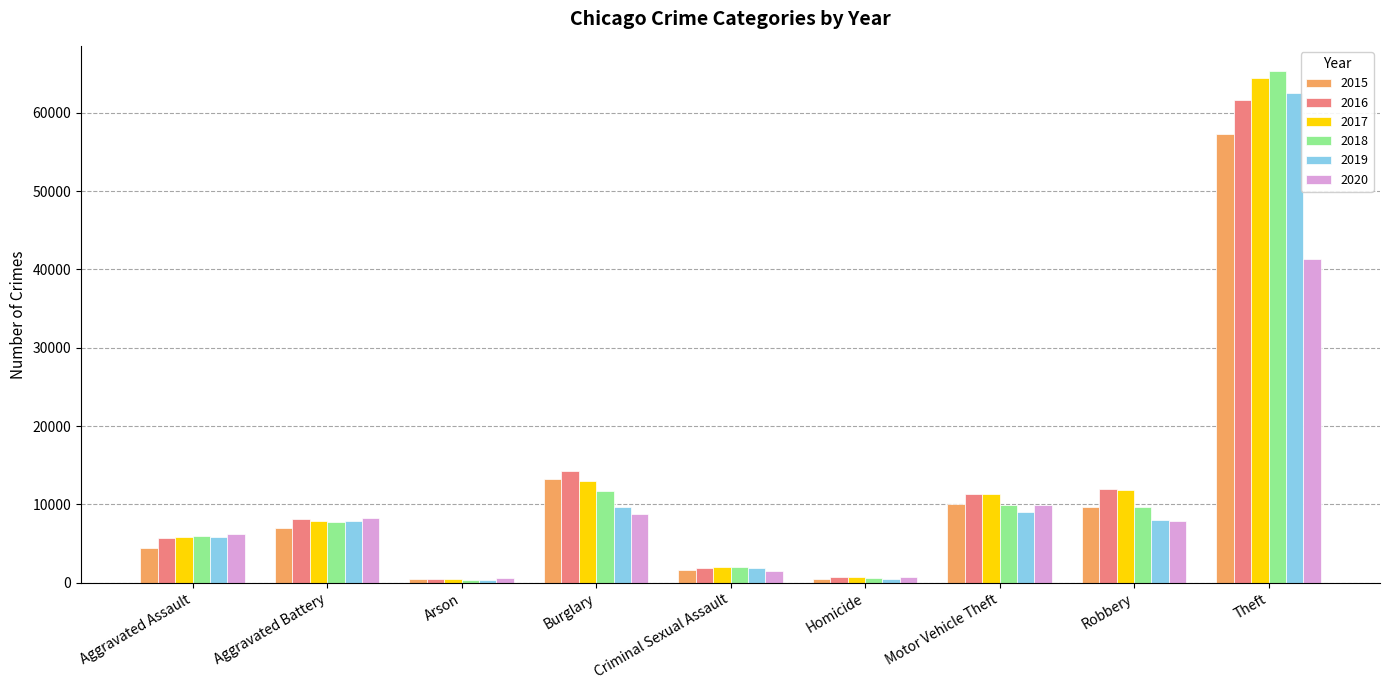

Does the chart contain stacked bars?

No